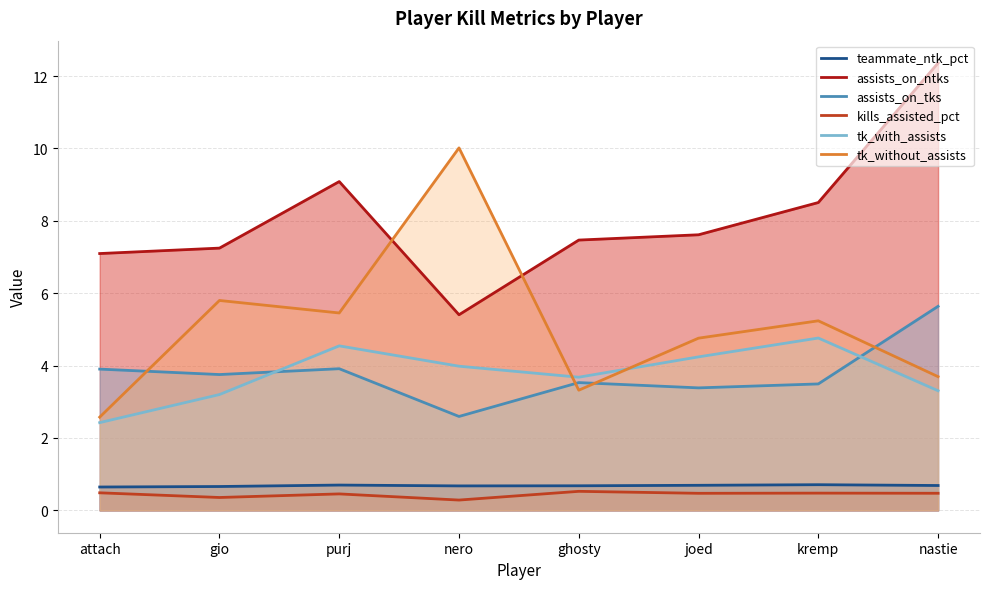

Between which two adjacent categories do assists_on_tks and tk_without_assists first intersect?

attach and gio